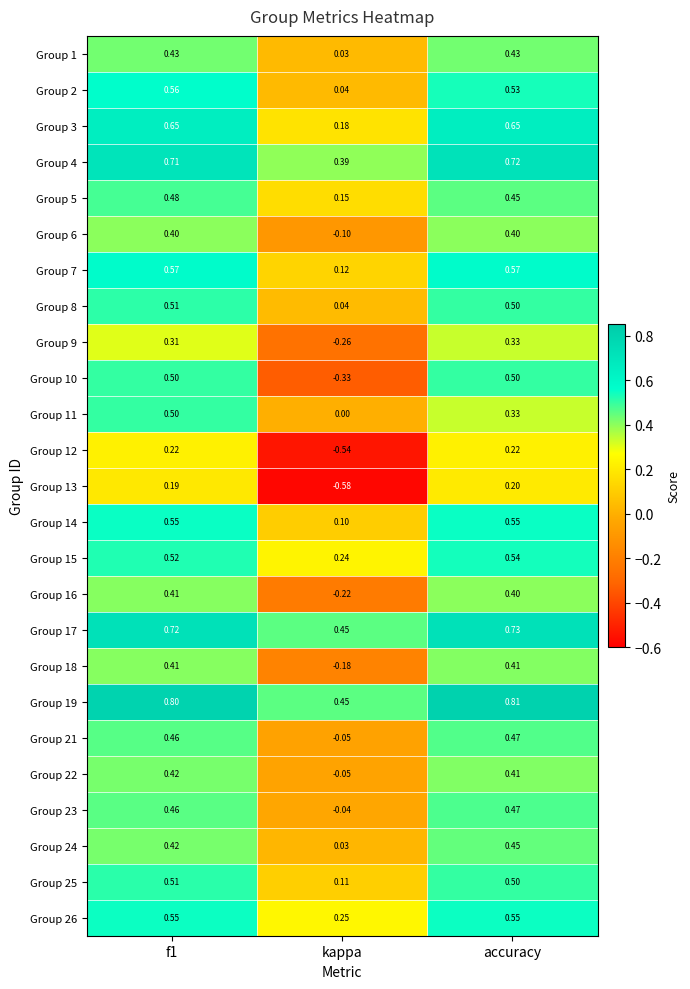

How many values in Group 6 are below zero?

1